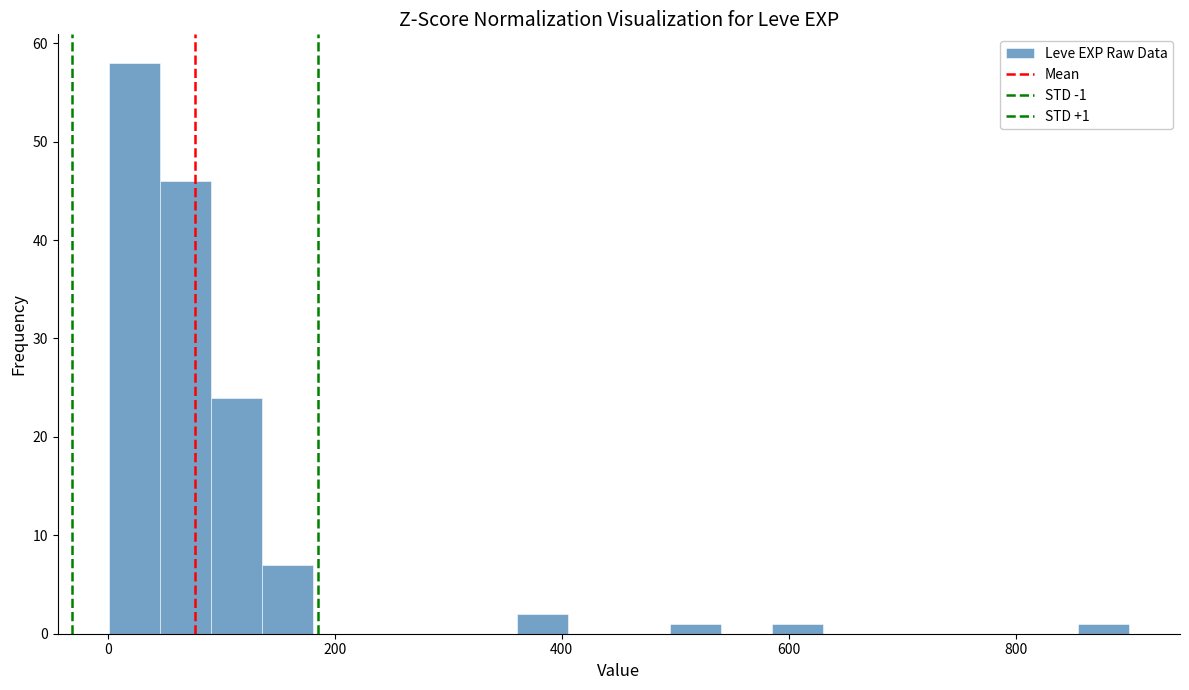

Around what value on the x-axis is the tallest bar? Give the approximate position of its centre, as read against the axis.

20